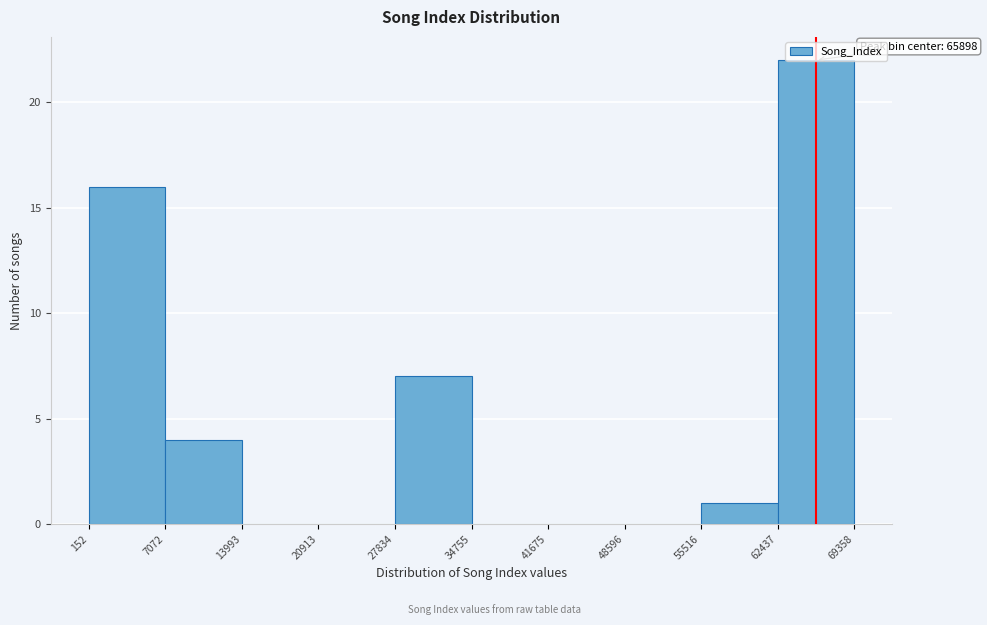

Over which range of the x-axis is the bar tallest?

62437 to 69358